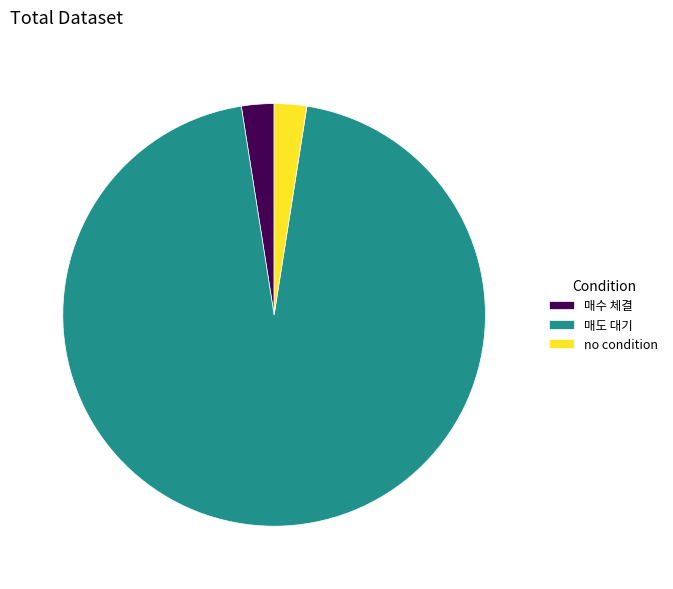

Which slice is the largest?

매도 대기